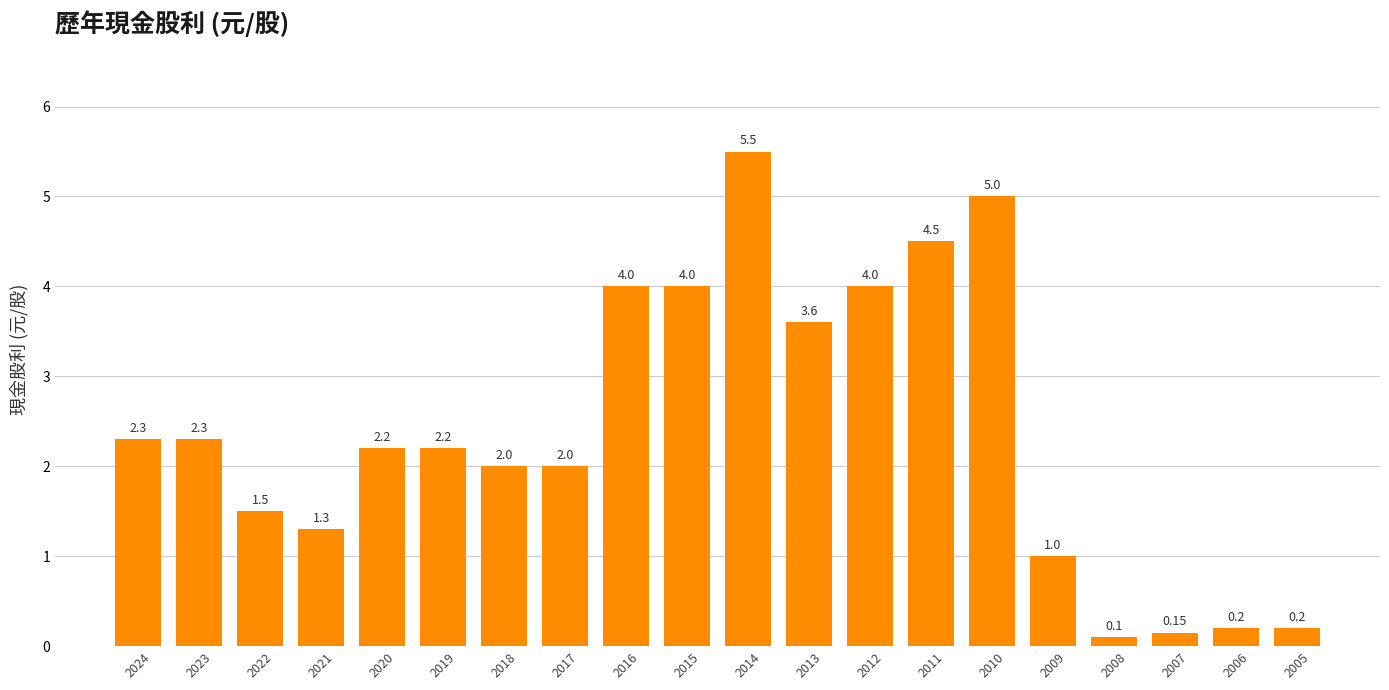

Which has a higher value, 2006 or 2010?

2010